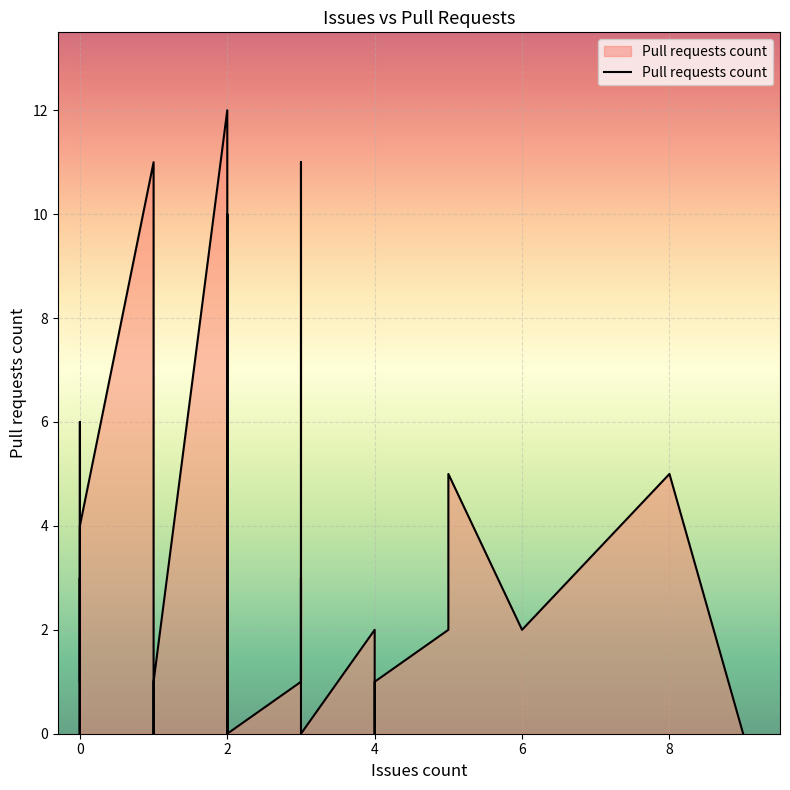

Reading left to right, list all the values displayed in this chart.

2=12	2=1	1=11	4=2	2=0	3=1	4=0	0=1	2=4	1=0	5=2	1=0	3=11	3=1	0=3	0=0	2=2	2=10	4=1	5=2	0=0	4=1	2=0	2=0	1=1	2=0	2=0	2=0	6=2	3=3	3=0	0=6	9=0	5=5	0=4	0=0	0=0	0=4	0=4	8=5